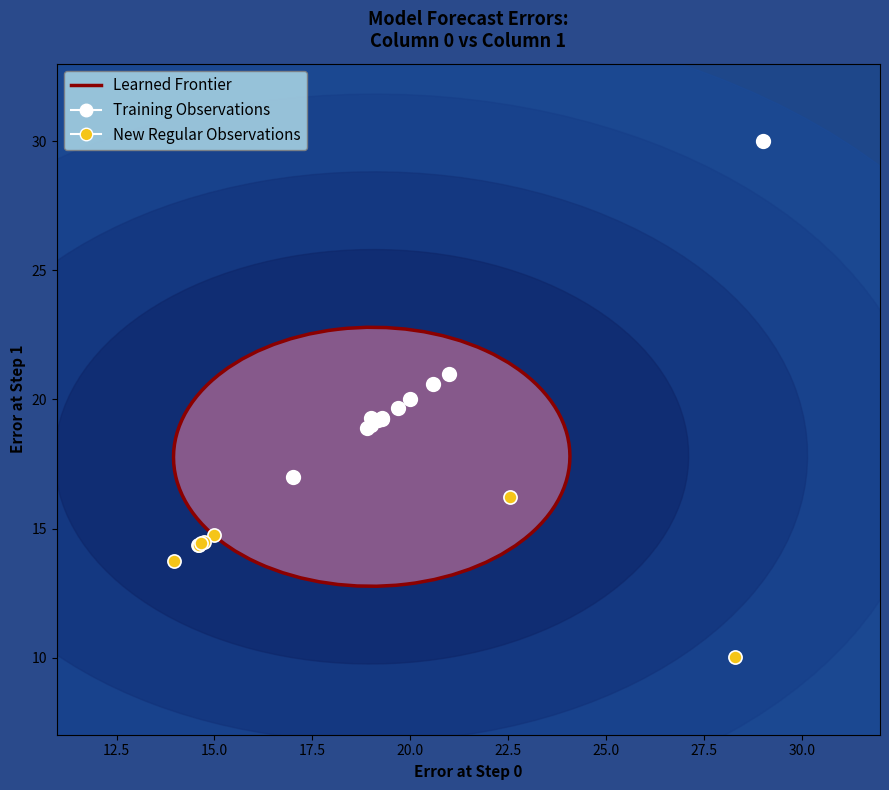

Which series reaches the minimum Y coordinate?

New Regular Observations